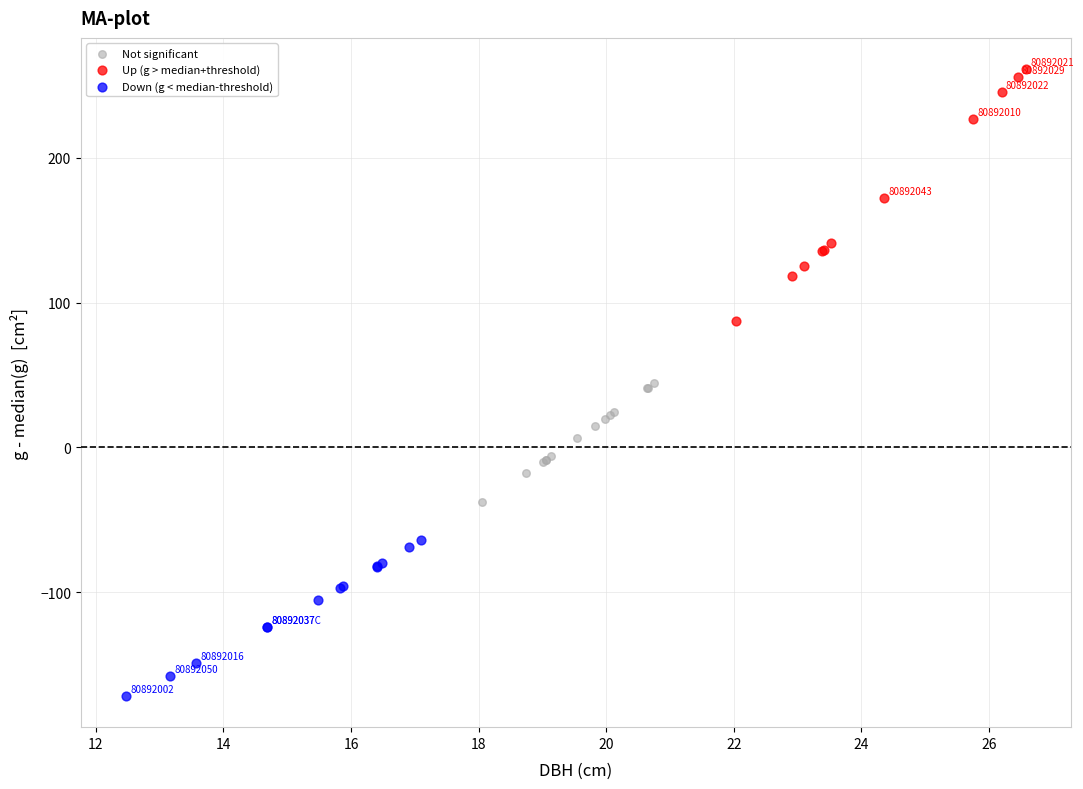

What are all the series names shown in the legend?

Not significant, Up (g > median+threshold), Down (g < median-threshold)